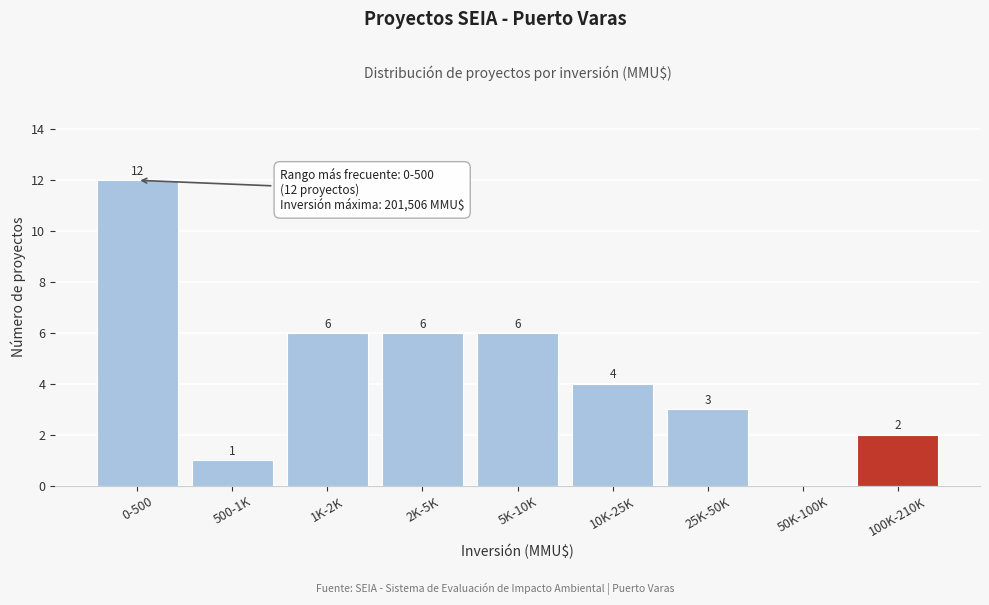

Reading left to right, list all the values displayed in this chart.

0-500=12	500-1K=1	1K-2K=6	2K-5K=6	5K-10K=6	10K-25K=4	25K-50K=3	50K-100K=0	100K-210K=2